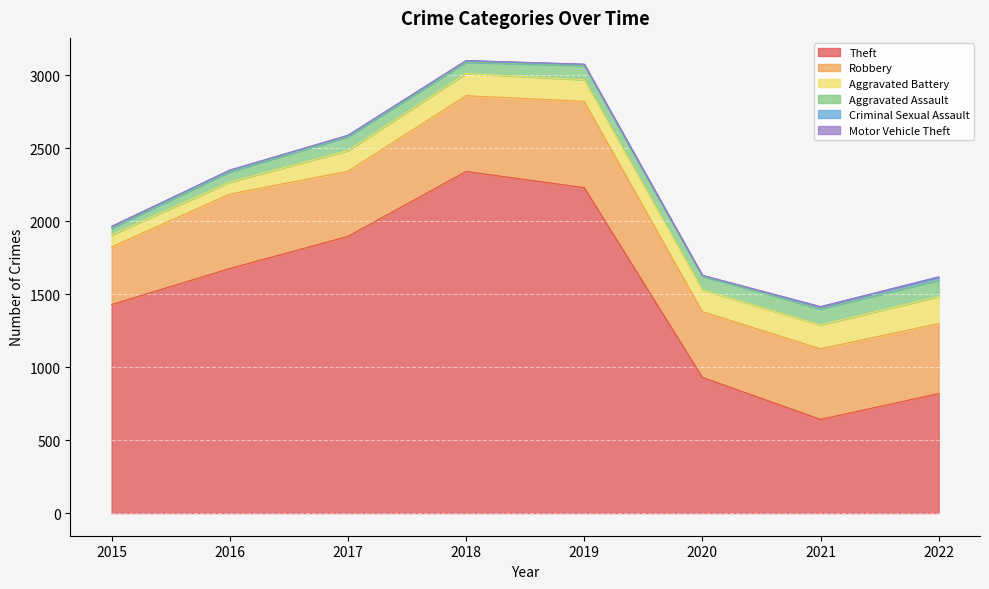

What is the total value across all series at 2016?

2351